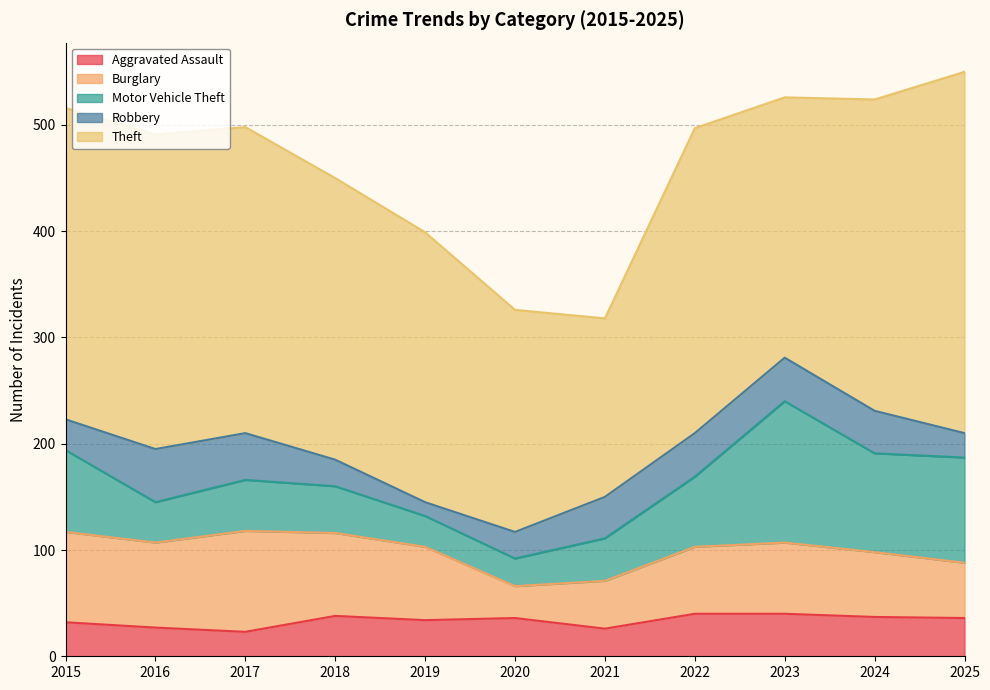

How many intersections are there between Burglary and Motor Vehicle Theft?

1